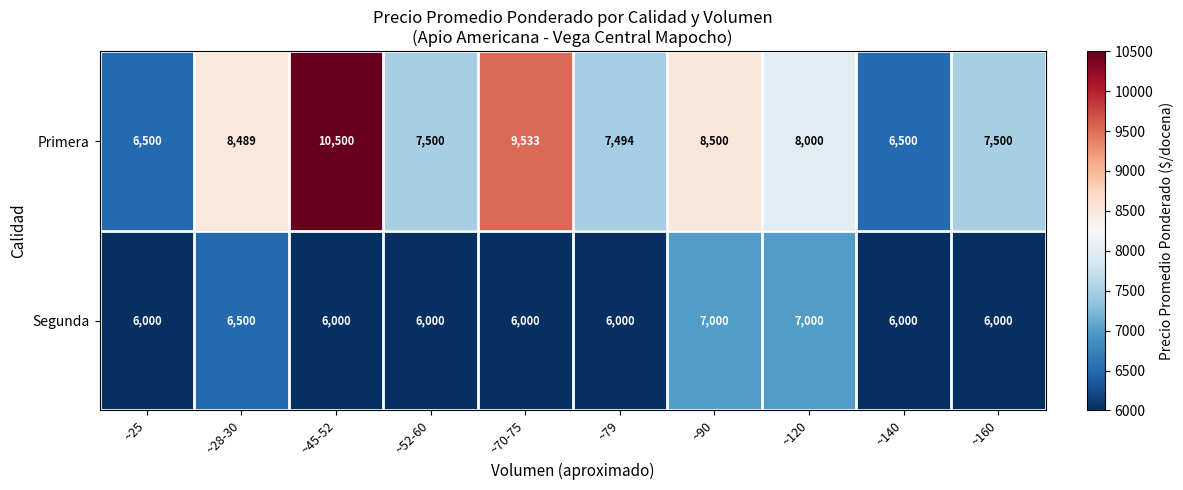

Which series has the largest range (max minus min)?

Primera